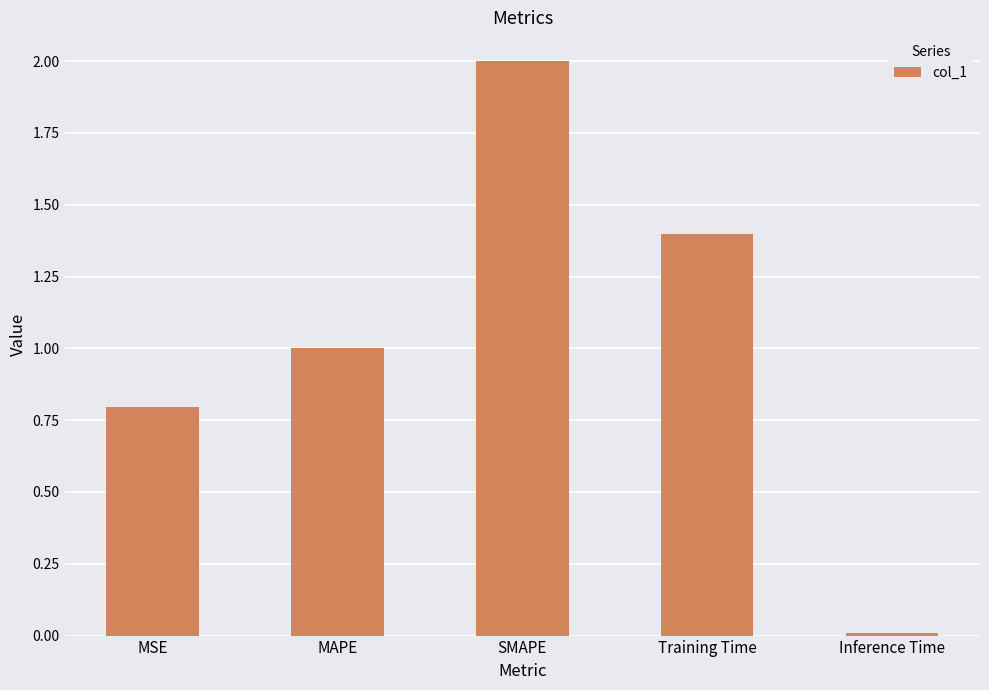

Rank the categories by value from highest to lowest.

SMAPE, Training Time, MAPE, MSE, Inference Time